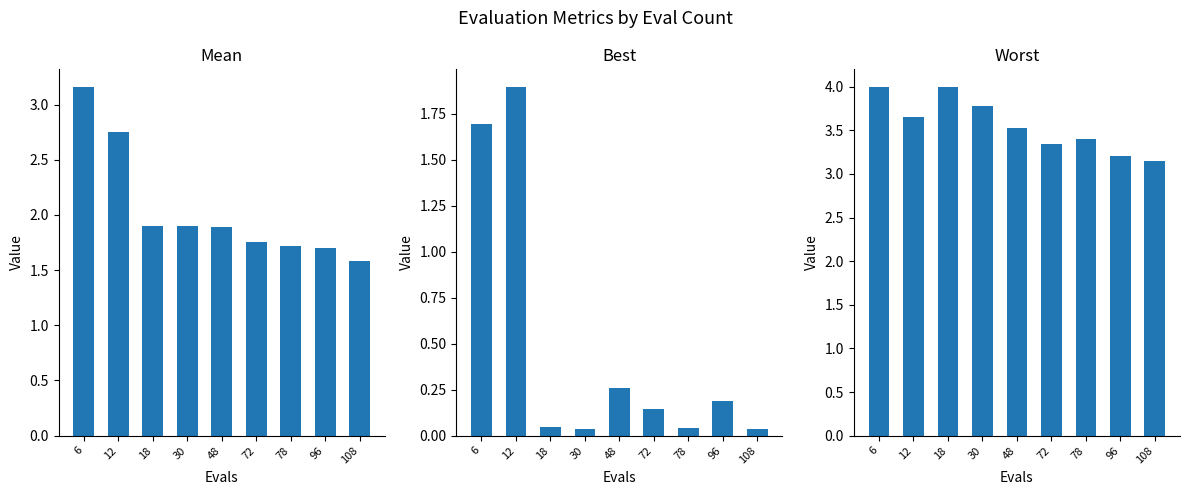

What is the sum of the mean values at 48 and 12?

4.6